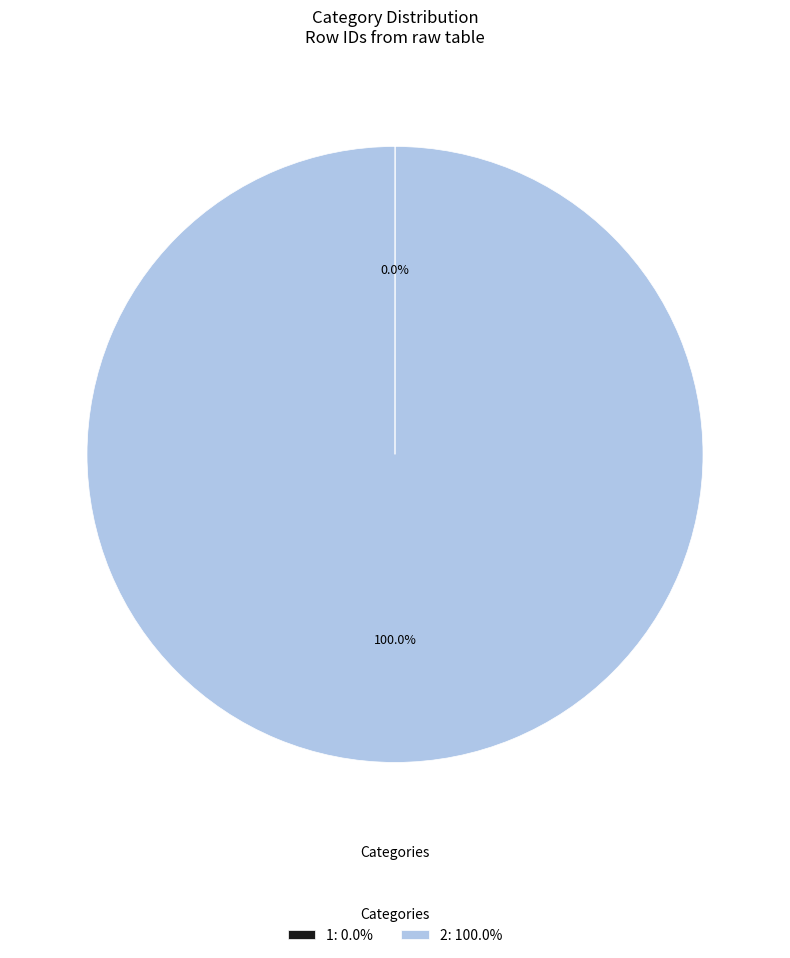

Does any single category account for the majority?

Yes